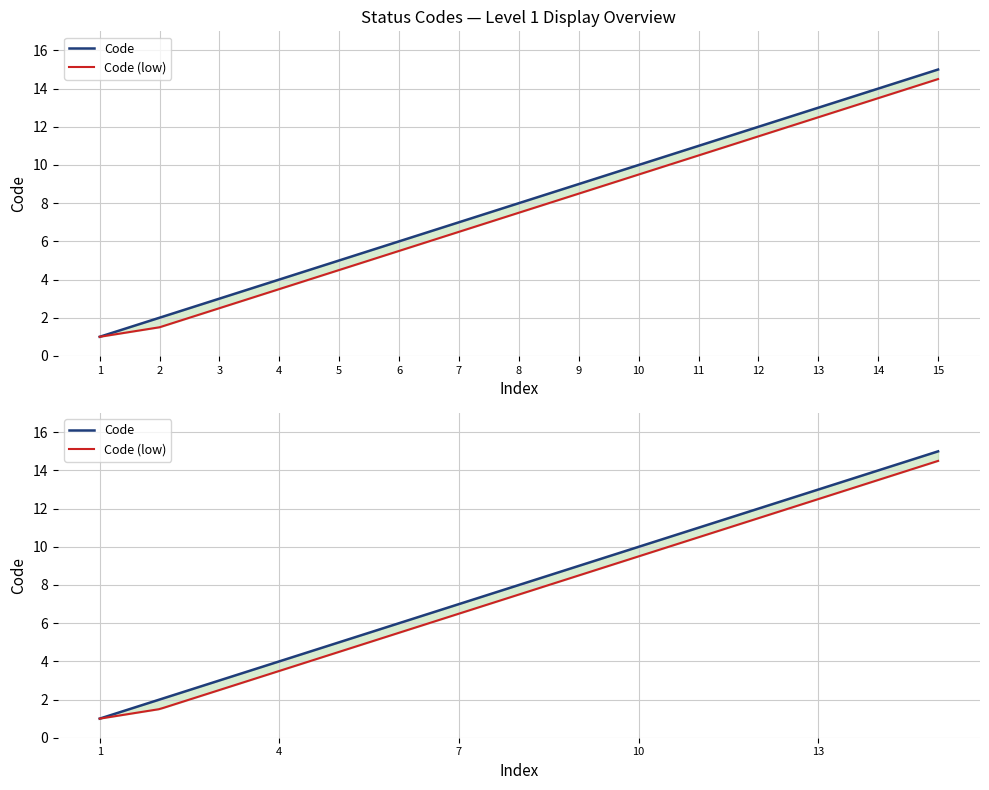

What is the value of the 9th point from the left?

9